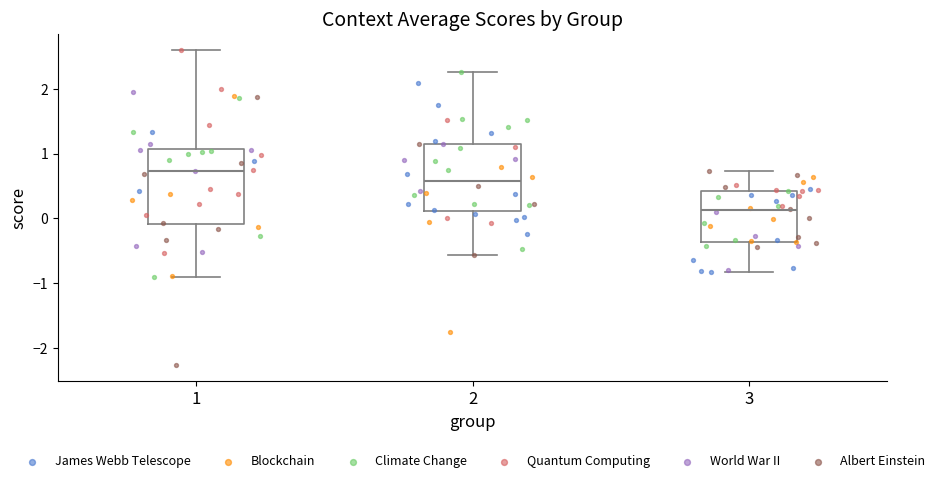

Which box is the tallest, from its lower edge to its upper edge?

1